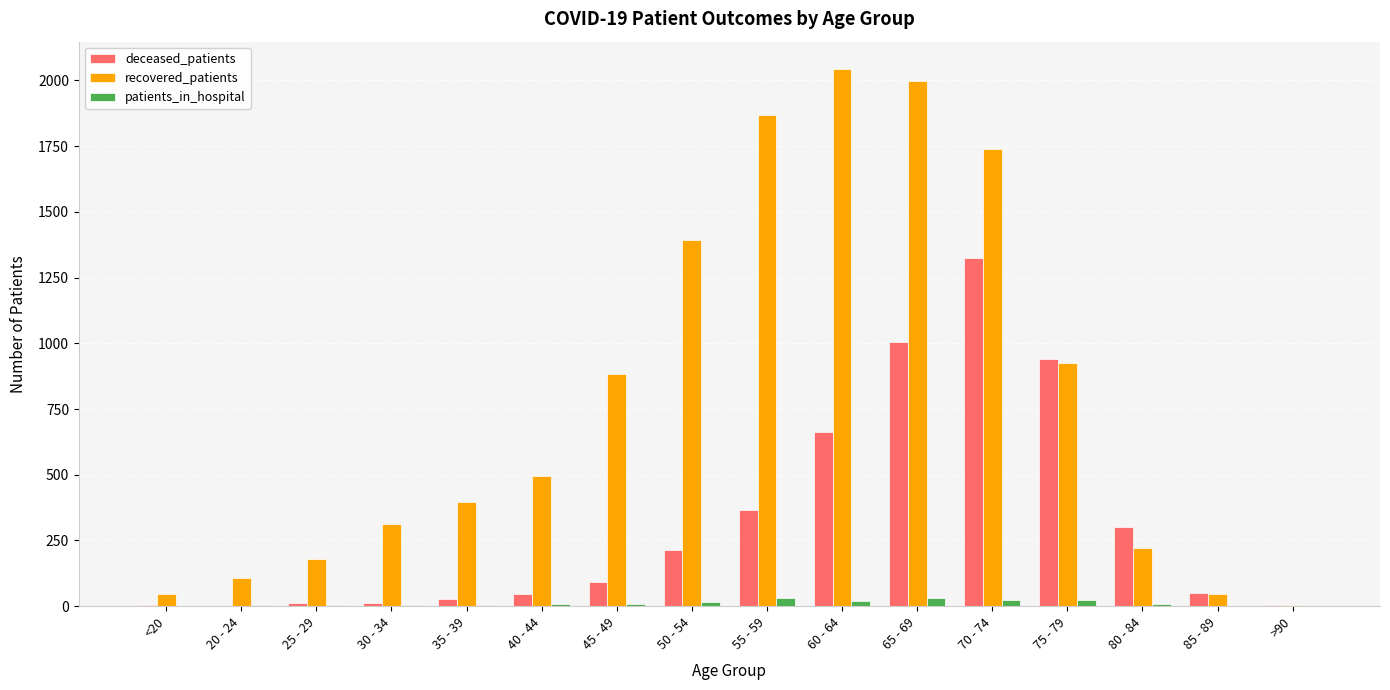

What is the sum of all deceased_patients values?

5063